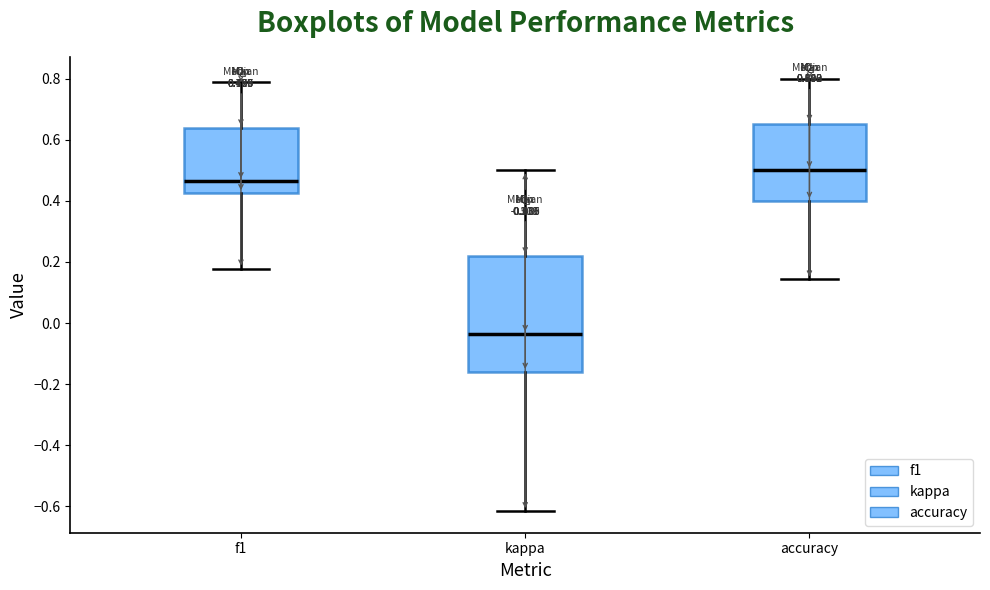

Which box is the tallest, from its lower edge to its upper edge?

kappa